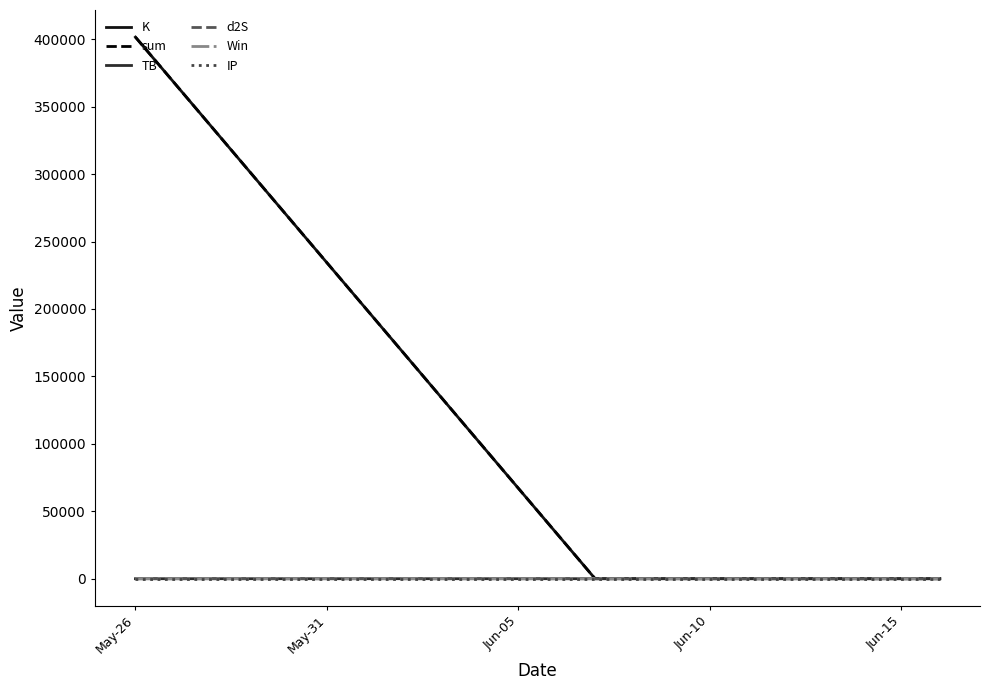

Which series has the largest range (max minus min)?

K